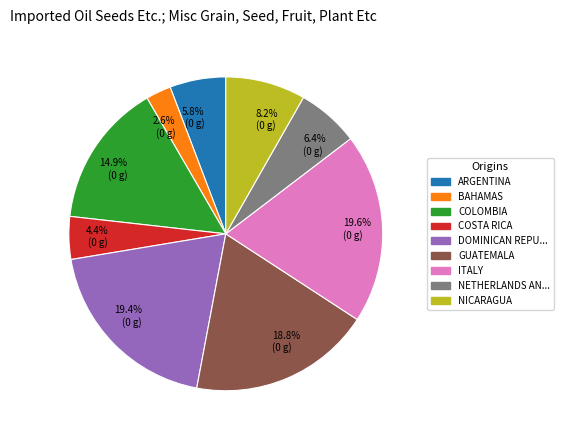

What is the ratio of the value at 8.2% (0 g) to the value at 18.8% (0 g)?

0.4